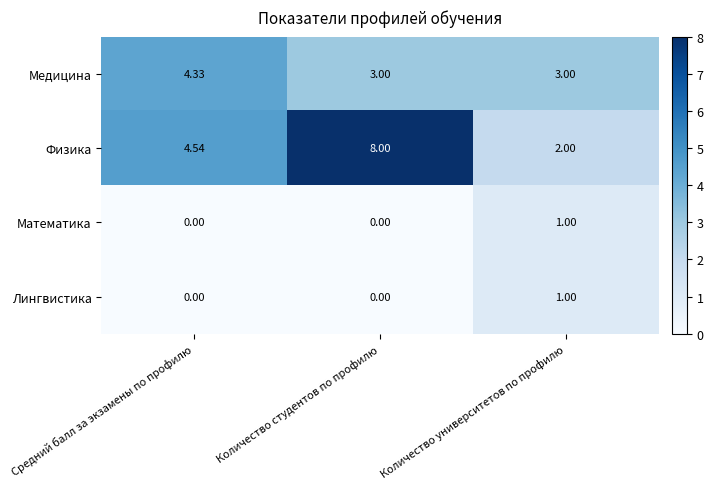

Which category has the highest value in the Лингвистика series?

Количество университетов по профилю